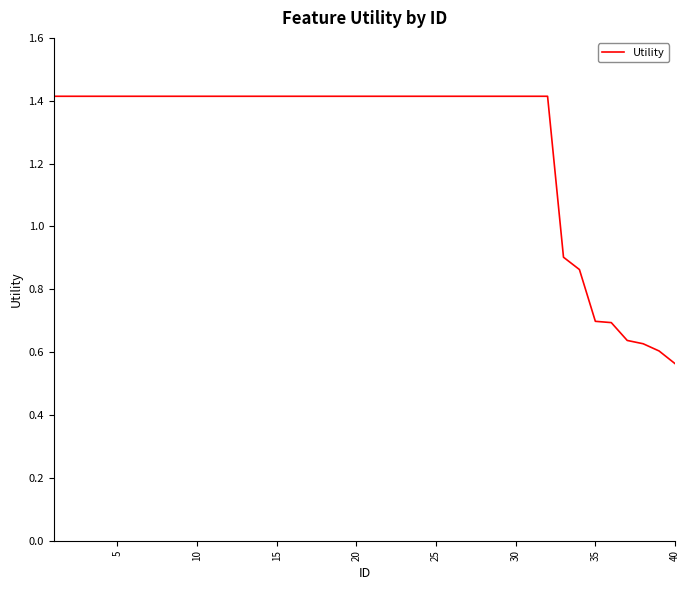

What is the maximum value shown in the chart?

1.4